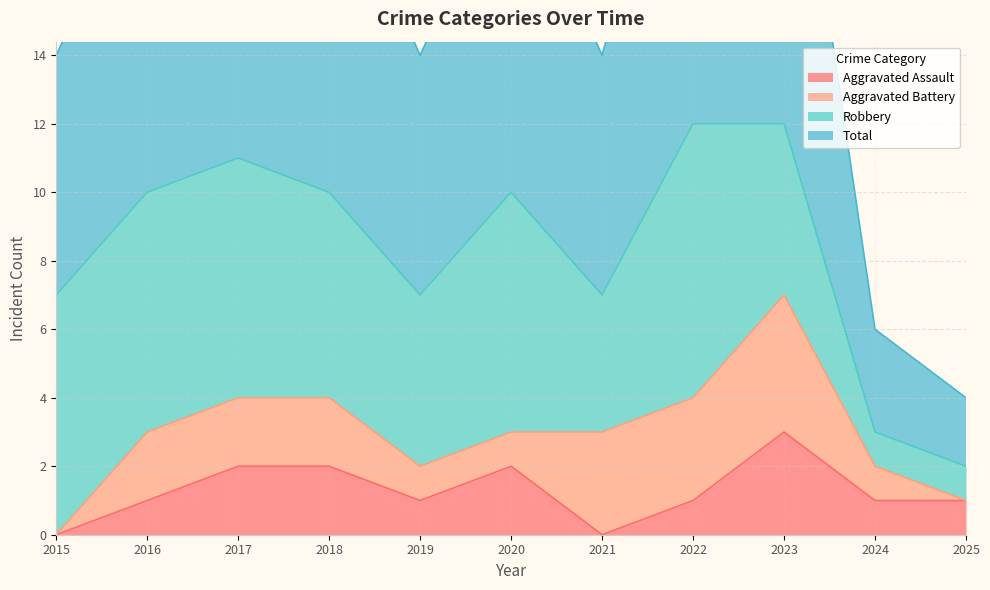

How many data points in Aggravated Assault are above 1?

4